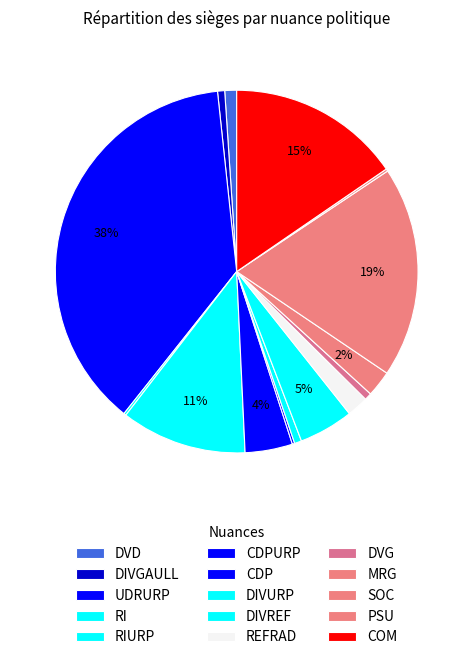

Combined, what portion of the pie is PSU and DIVGAULL?

0.8%